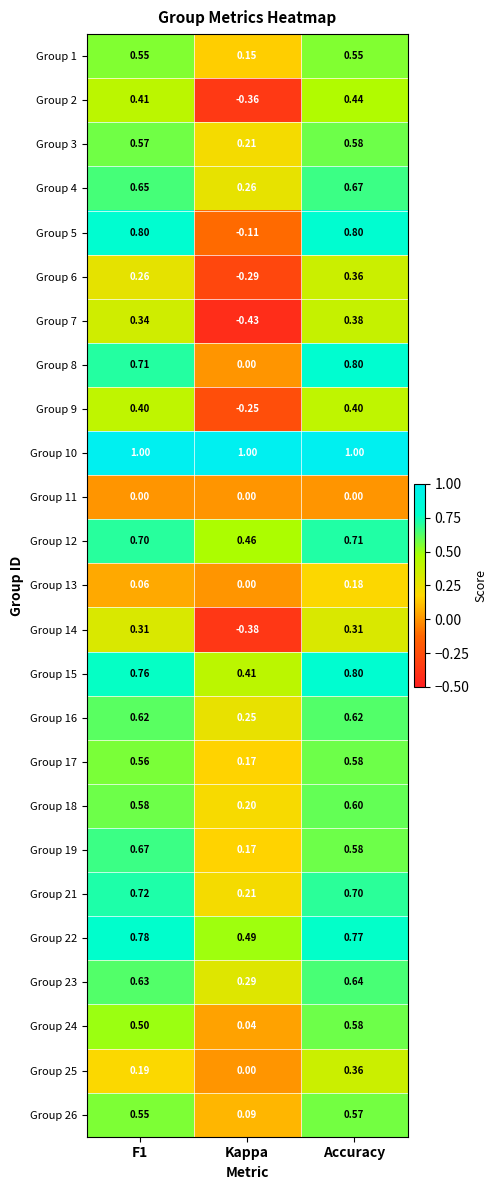

Which category has the highest value in the Group 12 series?

Accuracy